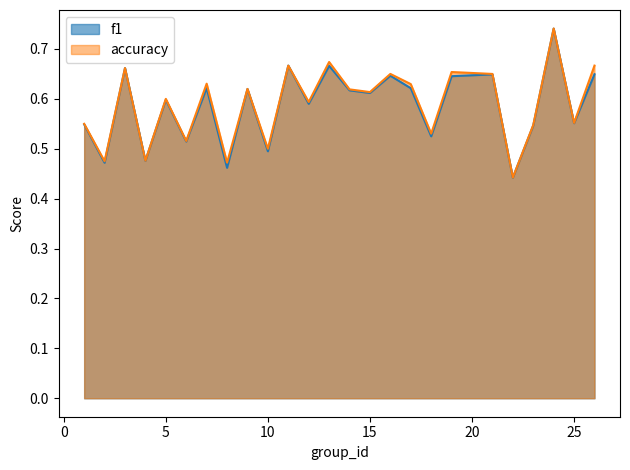

Is it true that f1 equals 0.7 at 13?

True